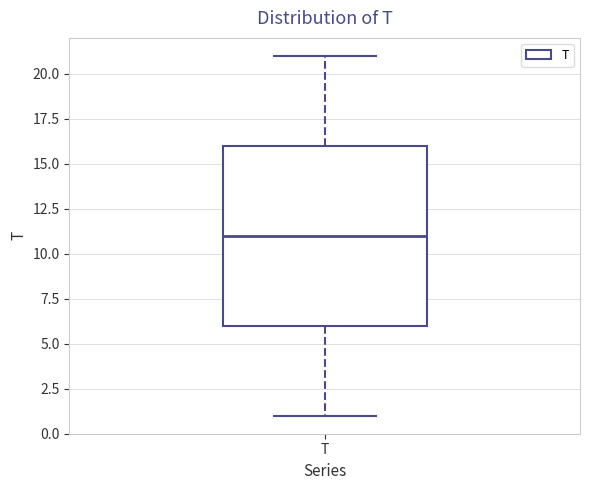

Transcribe this box plot: give where the median line is, the range the box spans, and where the two whiskers end, as read against the y-axis. The values are not printed on the chart, so give them approximately, as read against the axis.

median 11, box 6 to 16, whiskers 1 to 21